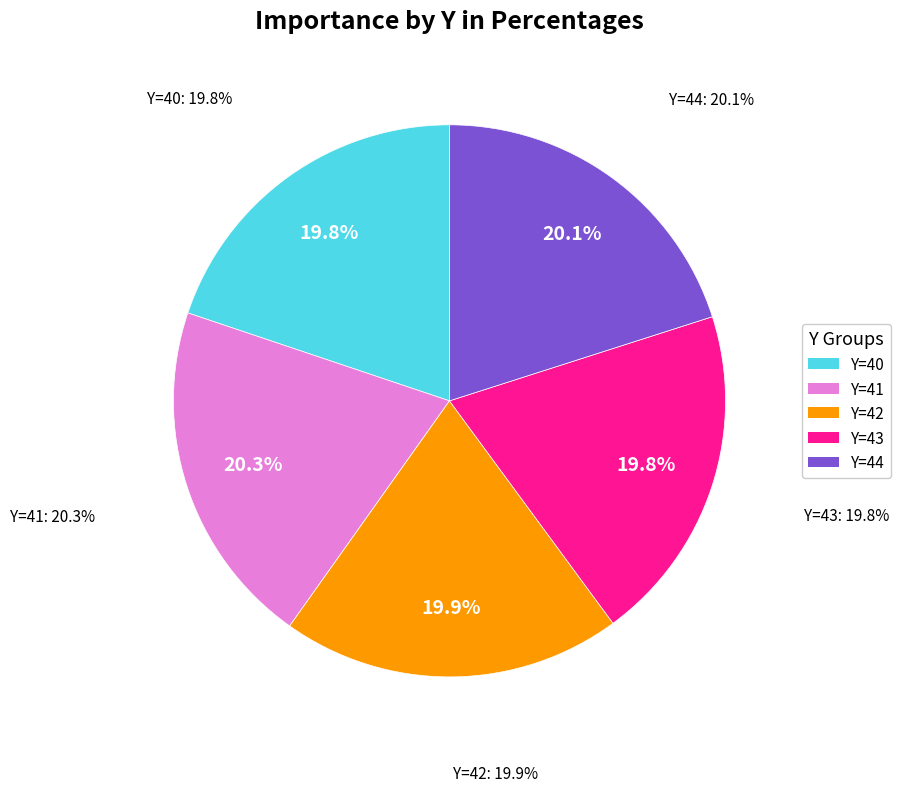

To the nearest percent, what percentage of the pie is Y=42?

20%